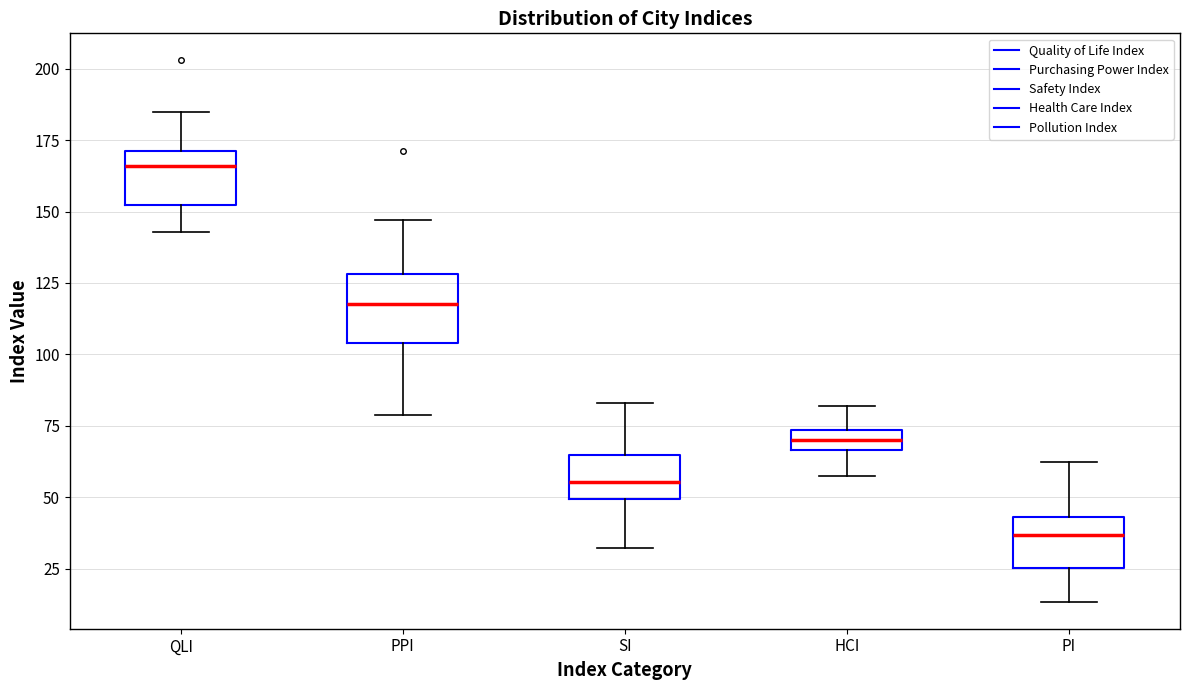

Where is the upper edge of the box for PPI on the y-axis? The values are not printed on the chart, so give them approximately, as read against the axis.

130